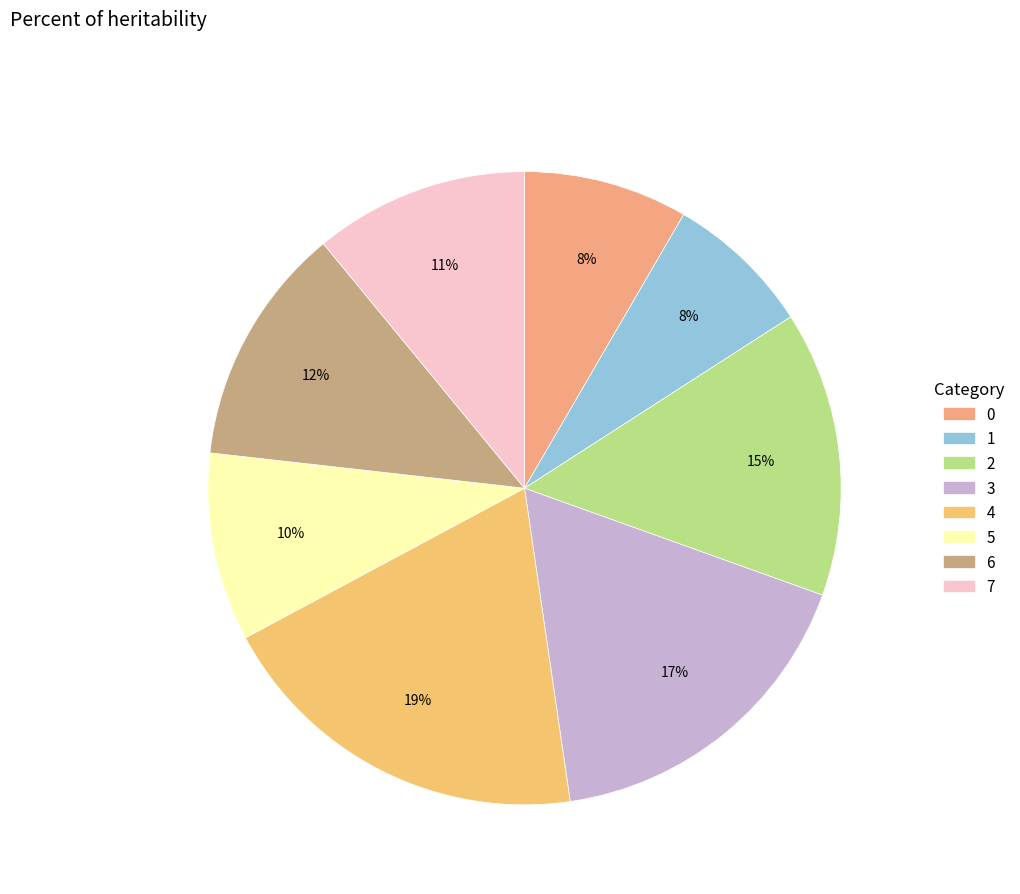

What is the ratio of the value at 2 to the value at 1?

1.9